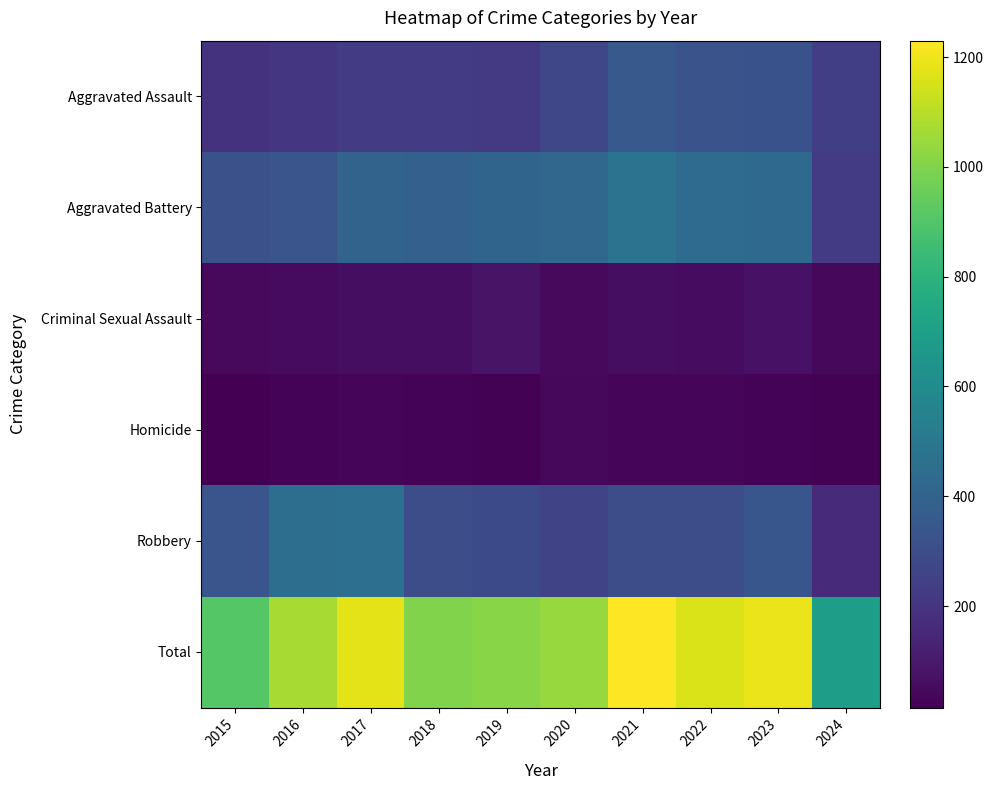

Which series has the widest spread of values?

Total